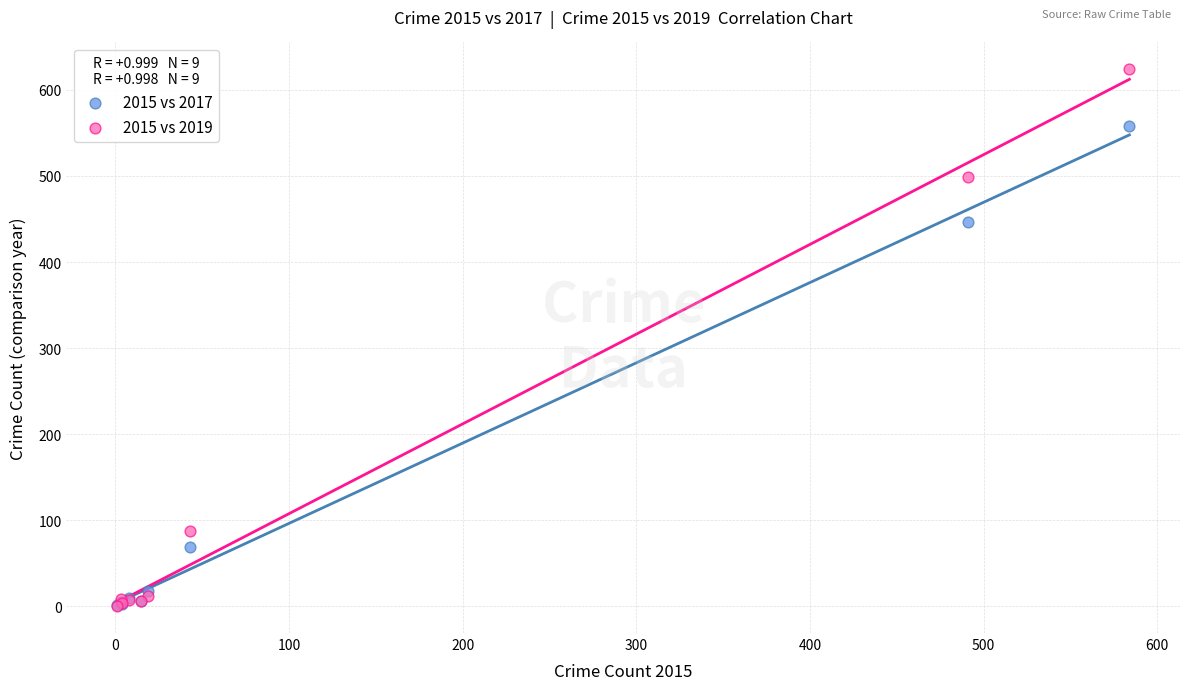

Which series contains the highest Y value?

2015 vs 2019